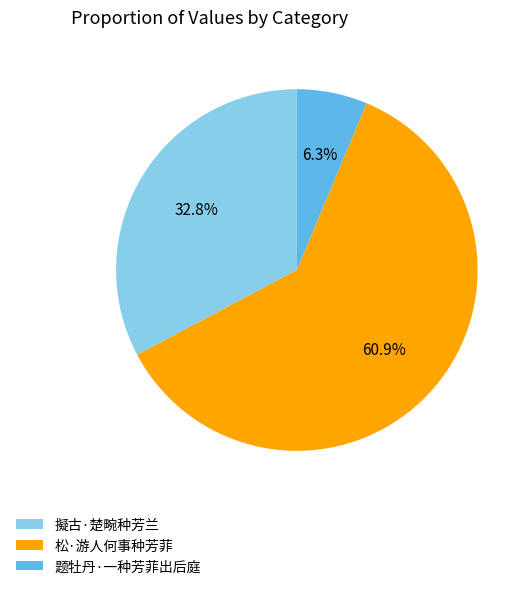

What percentage is the 擬古·楚畹种芳兰 slice, to the nearest percent?

33%